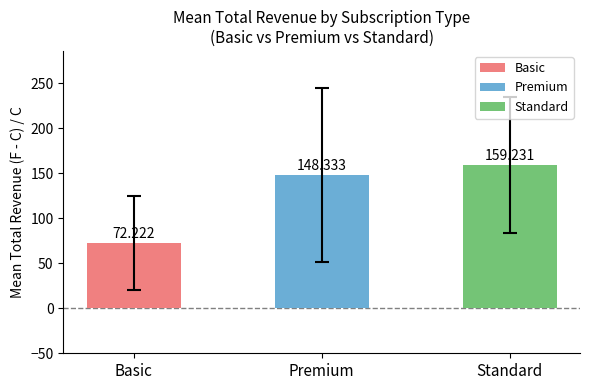

Between Standard and Premium, which is larger?

Standard